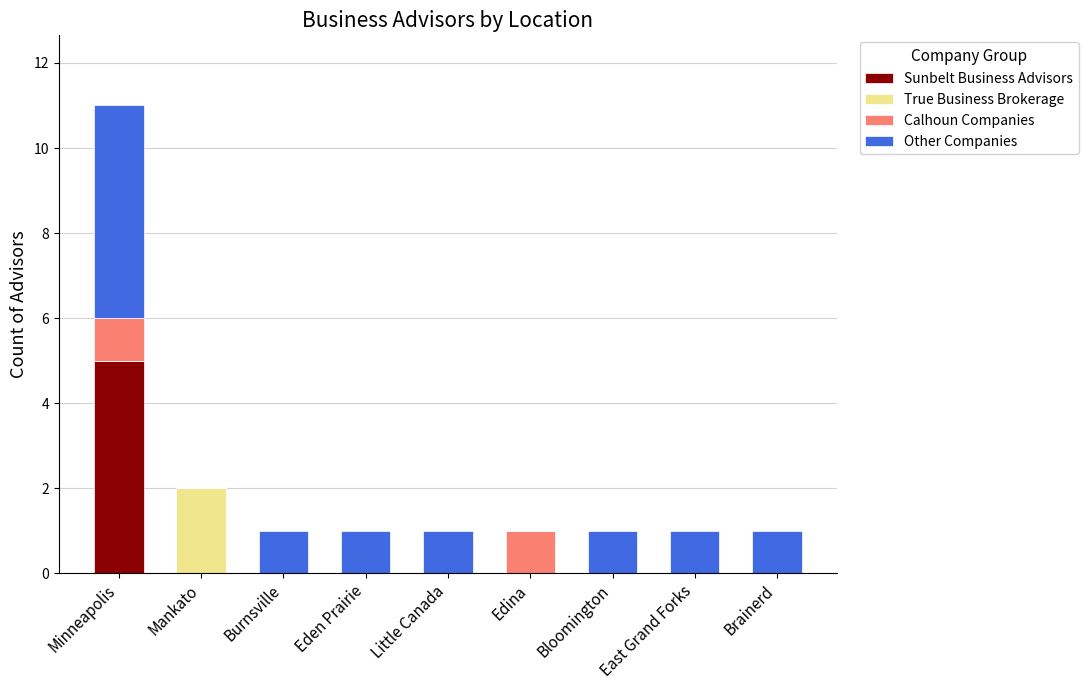

Which category has the highest value in the Sunbelt Business Advisors series?

Minneapolis